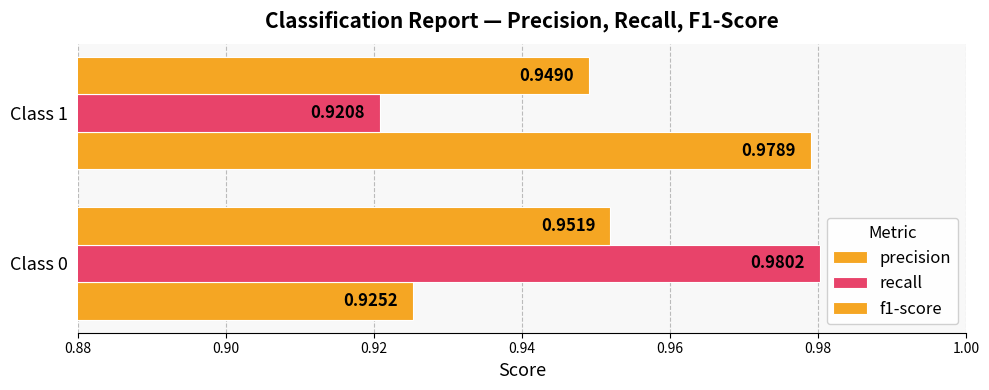

How many f1-score values are between 0 and 1?

2